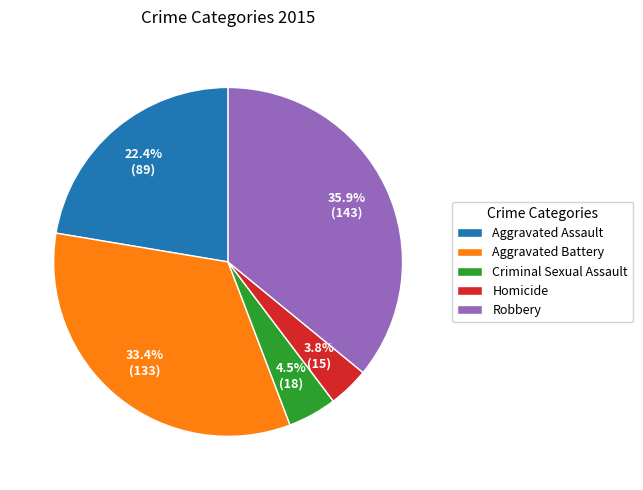

Between Criminal Sexual Assault and Homicide, which is larger?

Criminal Sexual Assault